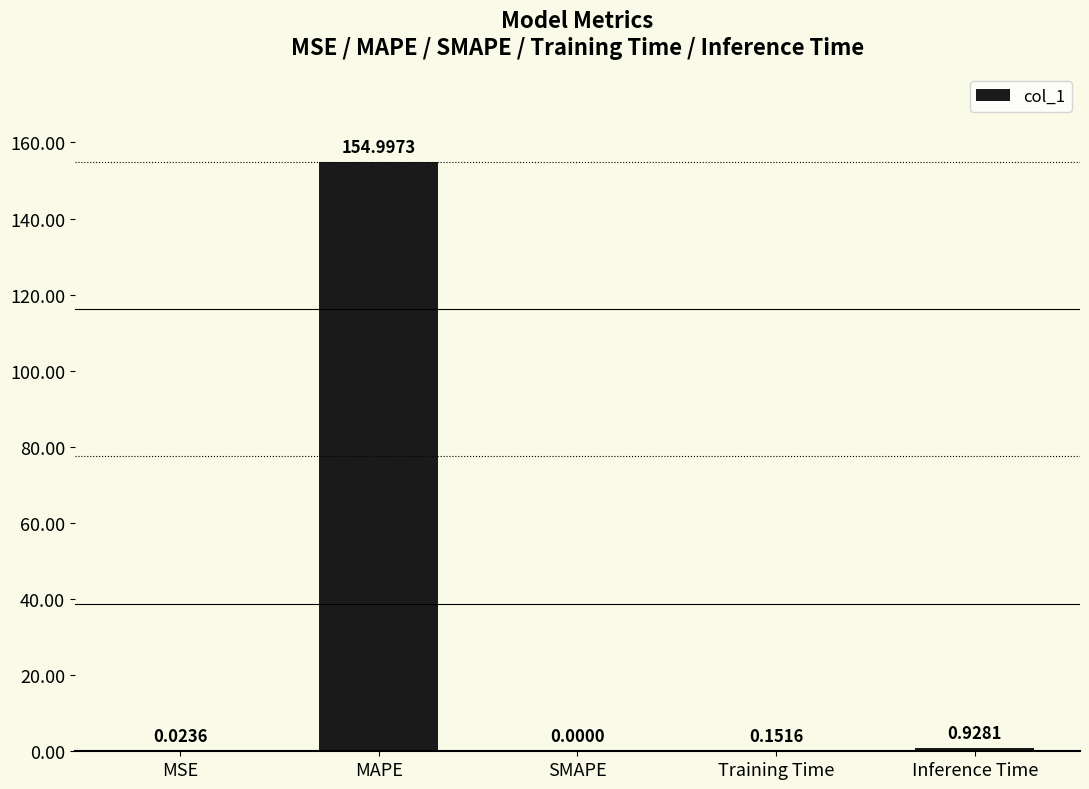

True or false: the data shows 204.8 at MAPE.

False